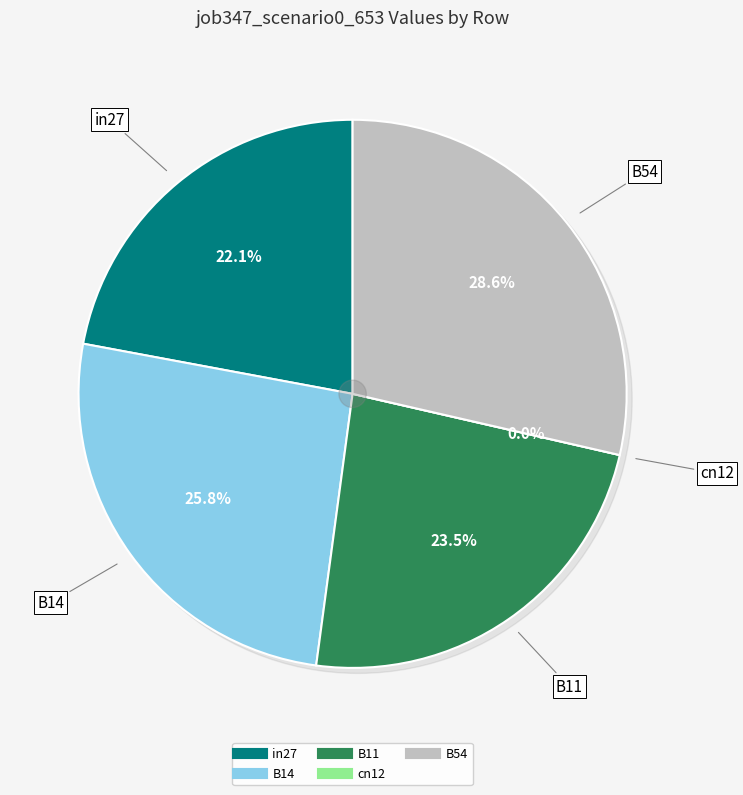

How many slices are in this pie chart?

5